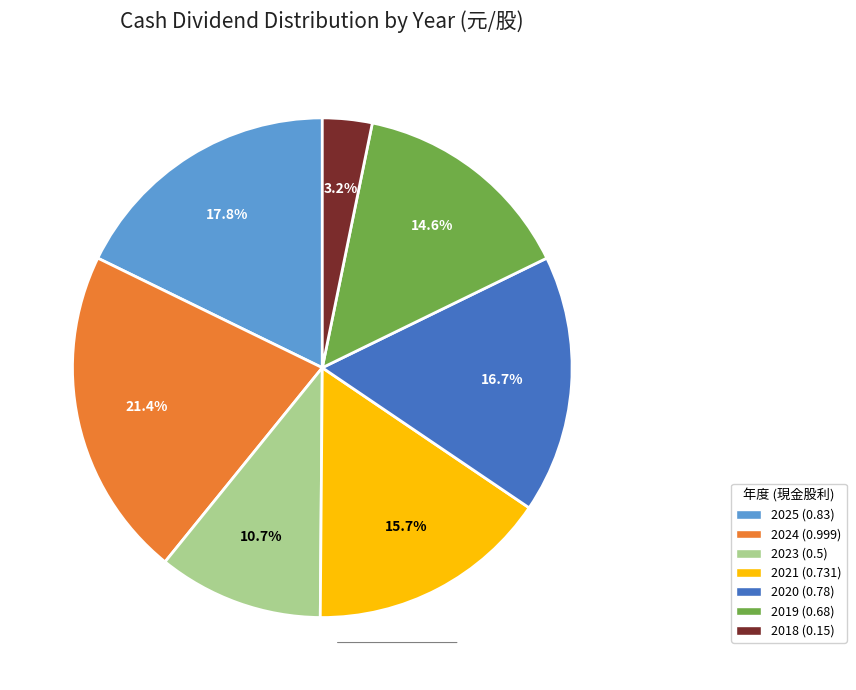

Is there a majority slice in this chart?

No